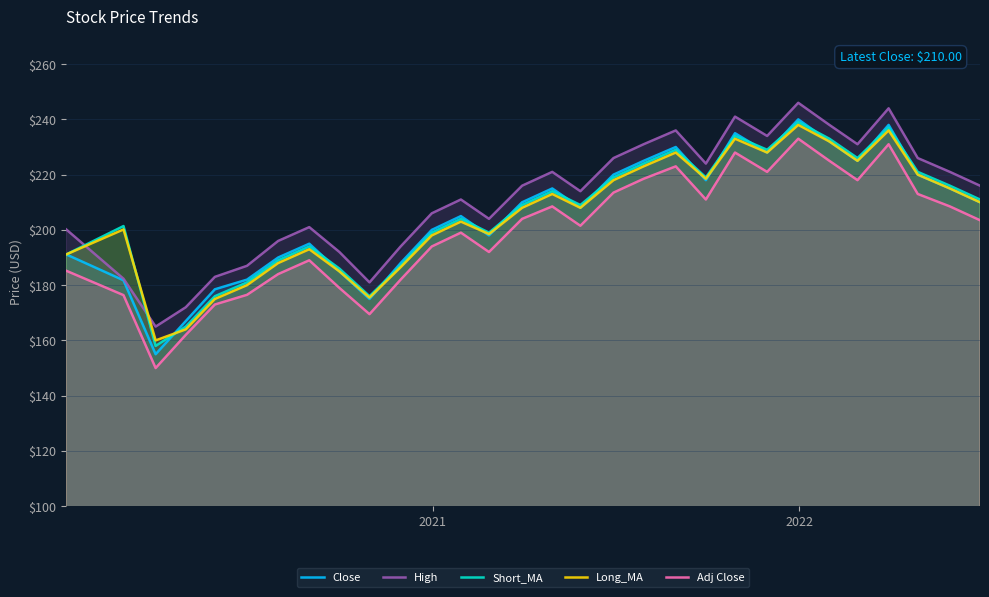

How many lines are shown in the chart?

5